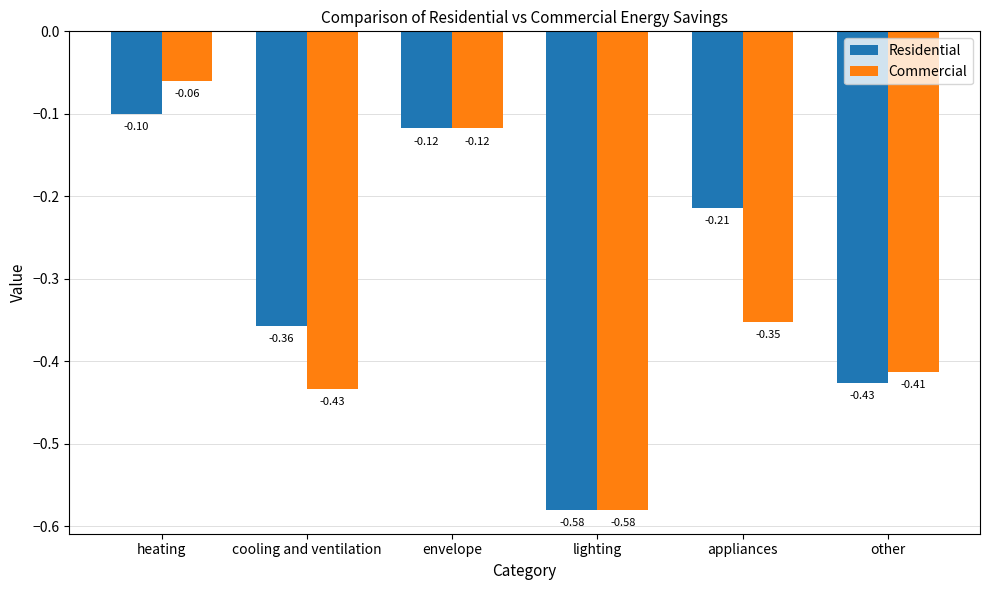

At which label is Commercial closest to 0?

heating